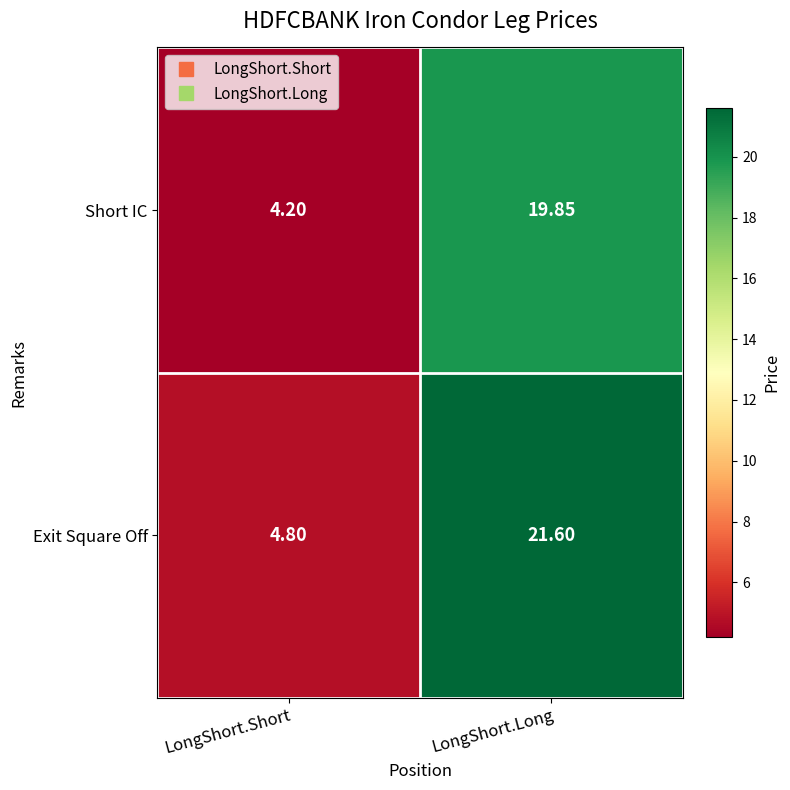

What is the total value across all series at LongShort.Short?

9.0